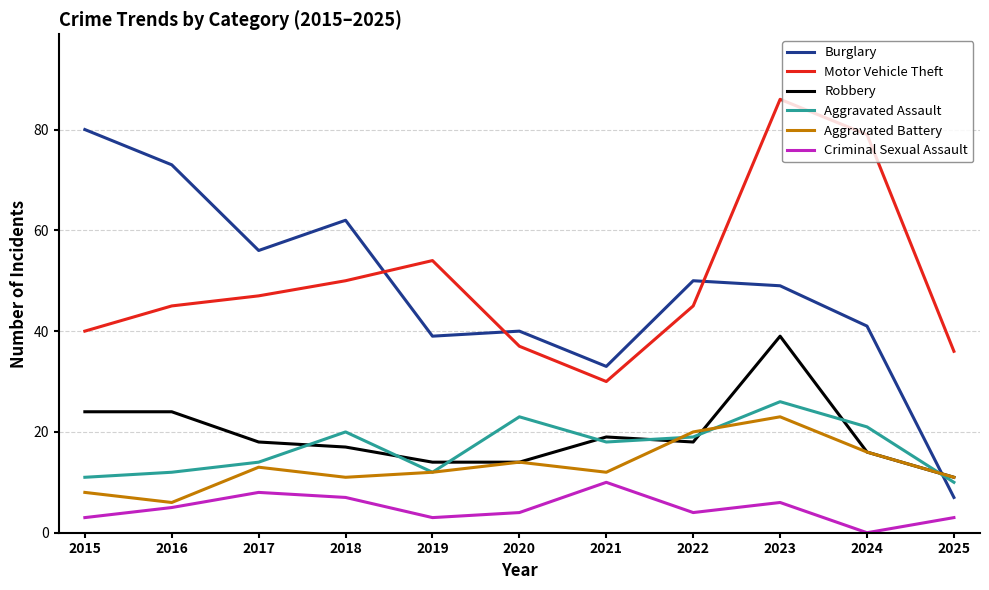

Reading right to left, transcribe all the data shown in this chart.

Burglary: 2025=7	2024=41	2023=49	2022=50	2021=33	2020=40	2019=39	2018=62	2017=56	2016=73	2015=80
Motor Vehicle Theft: 2025=36	2024=79	2023=86	2022=45	2021=30	2020=37	2019=54	2018=50	2017=47	2016=45	2015=40
Robbery: 2025=11	2024=16	2023=39	2022=18	2021=19	2020=14	2019=14	2018=17	2017=18	2016=24	2015=24
Aggravated Assault: 2025=10	2024=21	2023=26	2022=19	2021=18	2020=23	2019=12	2018=20	2017=14	2016=12	2015=11
Aggravated Battery: 2025=11	2024=16	2023=23	2022=20	2021=12	2020=14	2019=12	2018=11	2017=13	2016=6	2015=8
Criminal Sexual Assault: 2025=3	2024=0	2023=6	2022=4	2021=10	2020=4	2019=3	2018=7	2017=8	2016=5	2015=3